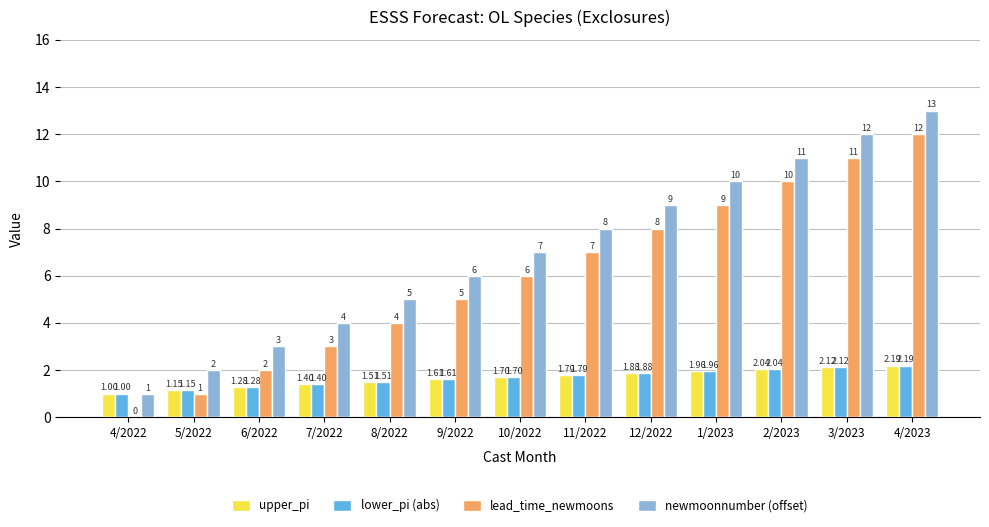

What is the maximum value shown in the chart?

13.0